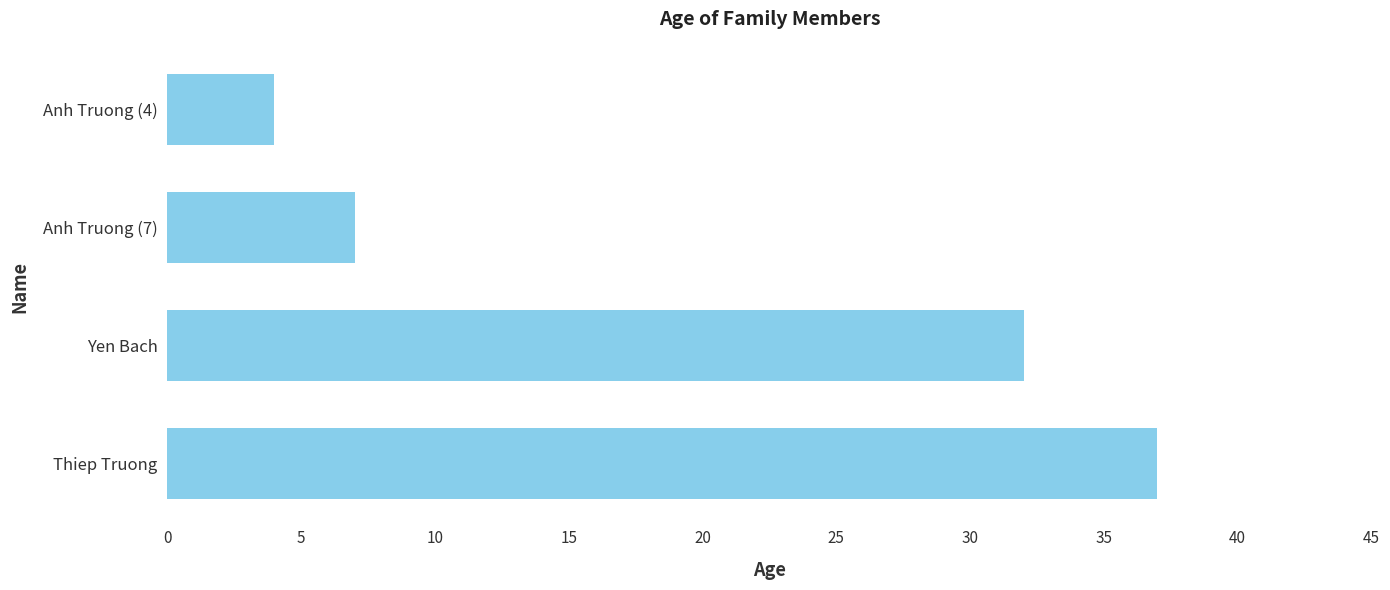

Is it true that the value at Yen Bach is 11?

False